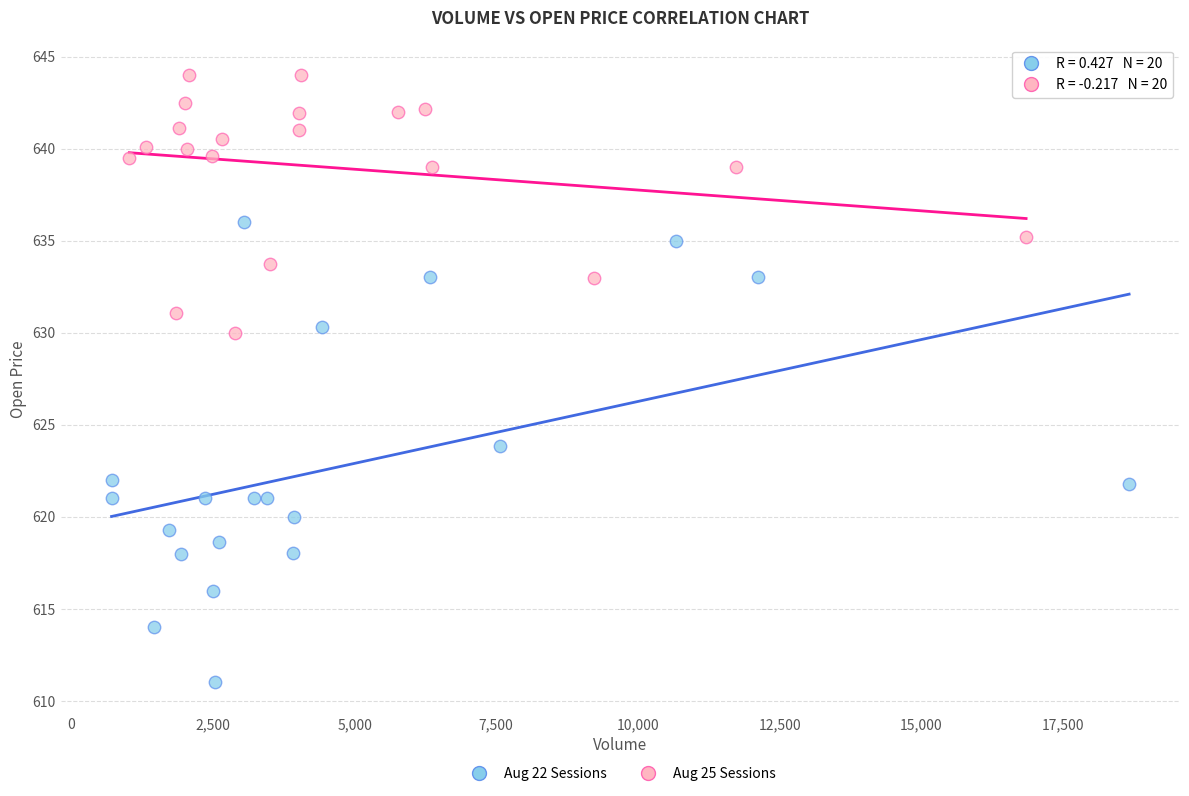

Which series reaches the minimum Y coordinate?

Aug 22 Sessions